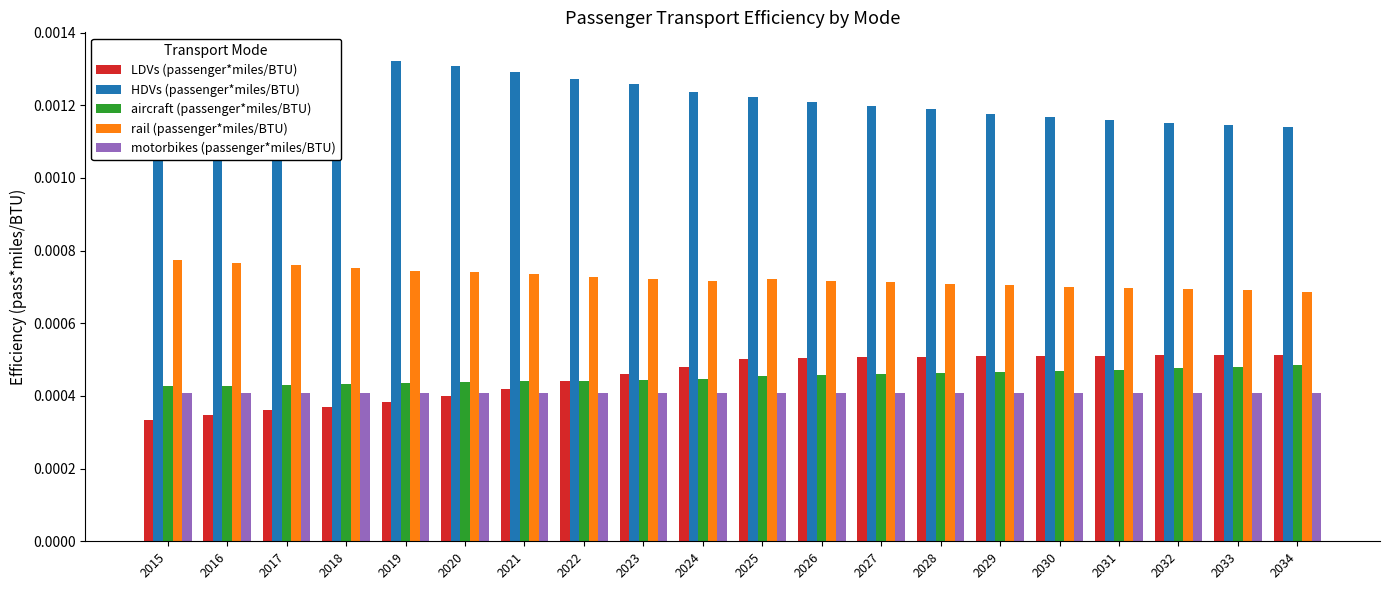

At how many categories does at least one series exceed 0?

20